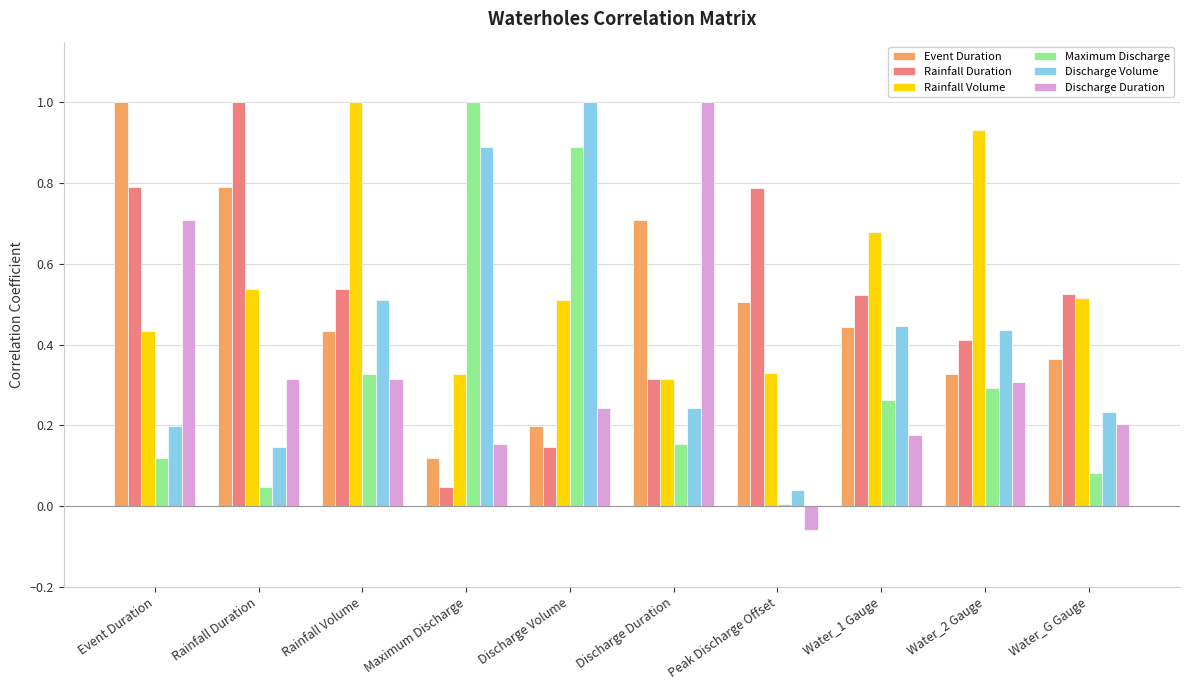

Where is Rainfall Volume nearest to the value 0?

Discharge Duration